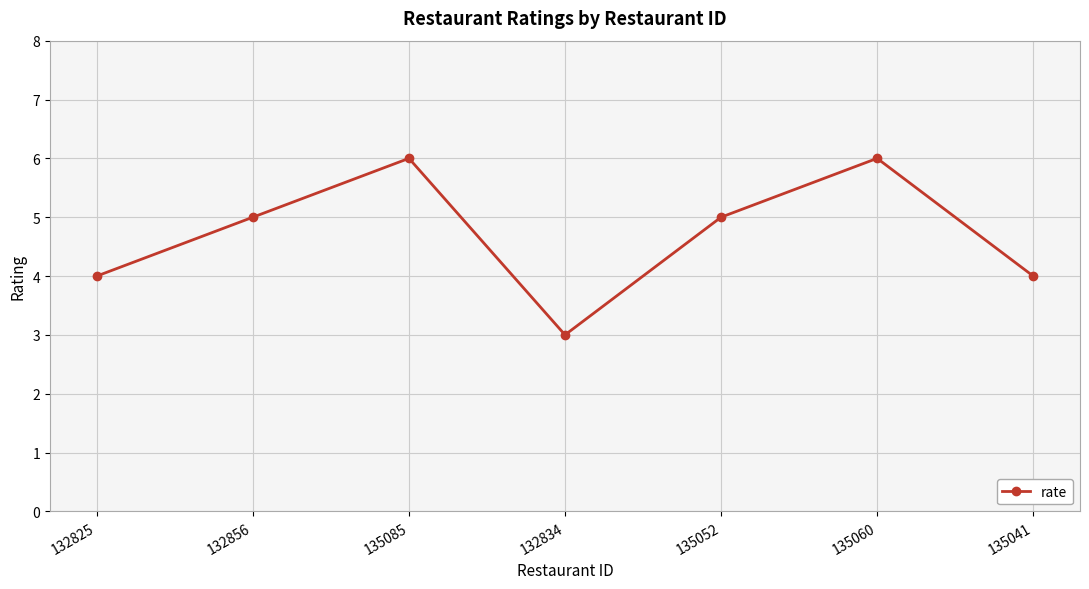

Reading left to right, list all the values displayed in this chart.

4	5	6	3	5	6	4